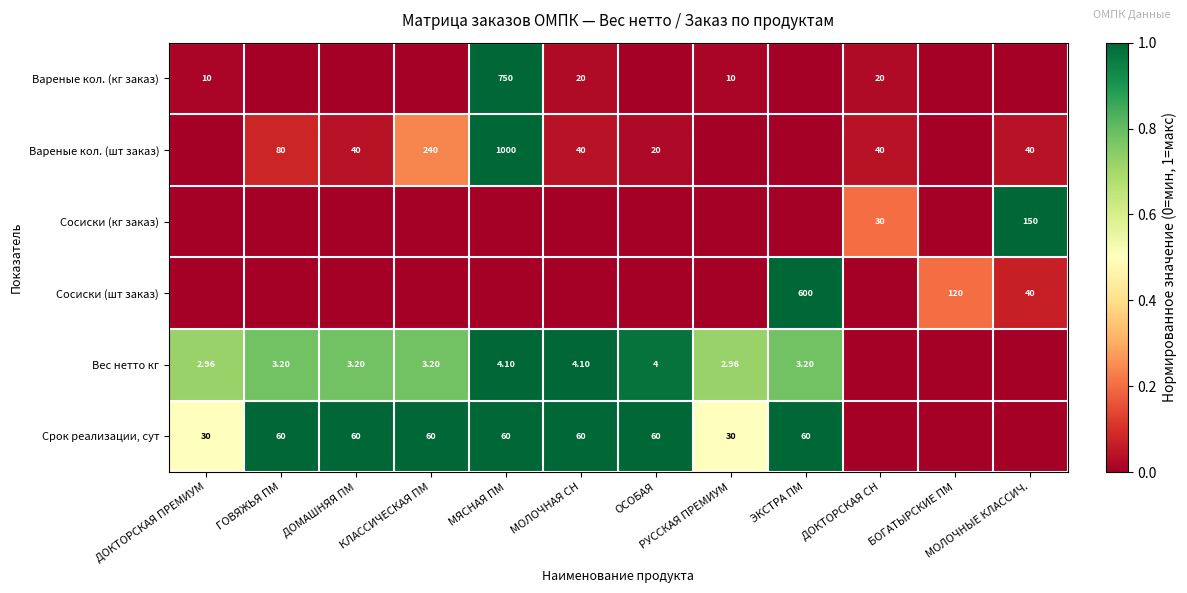

Which category has the lowest value across all series?

ГОВЯЖЬЯ ПМ